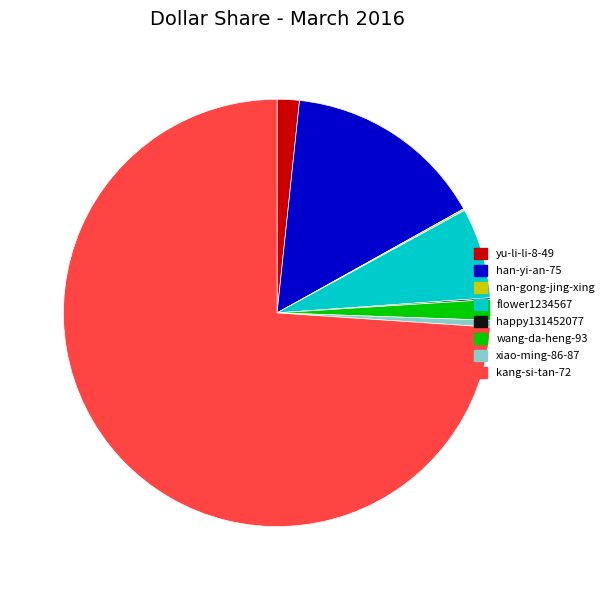

What is the largest slice in the pie chart?

kang-si-tan-72